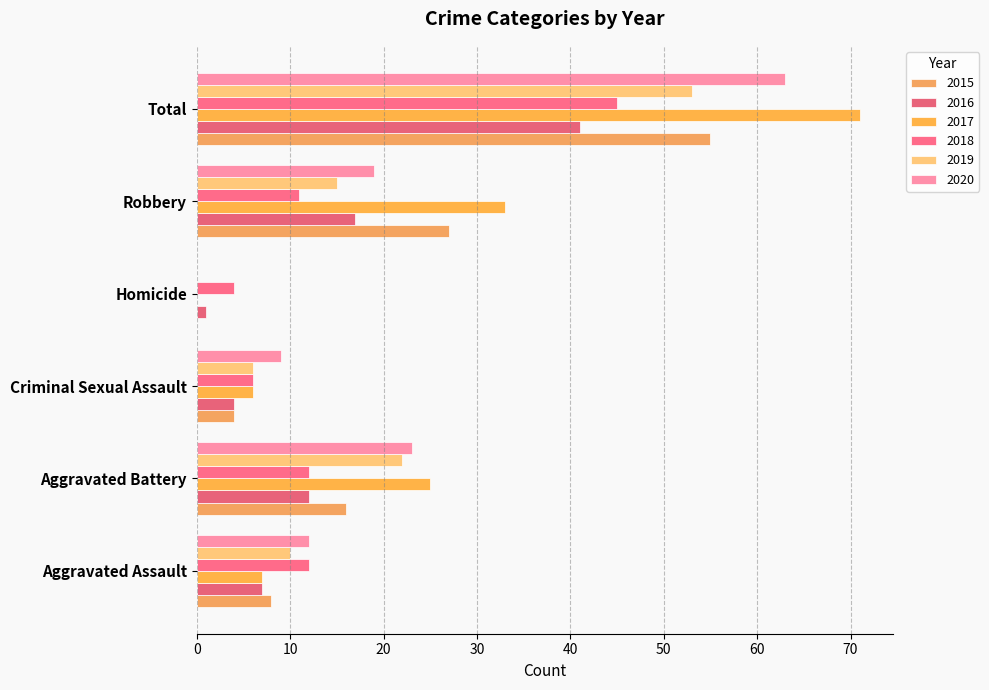

How many distinct data groups are displayed?

6